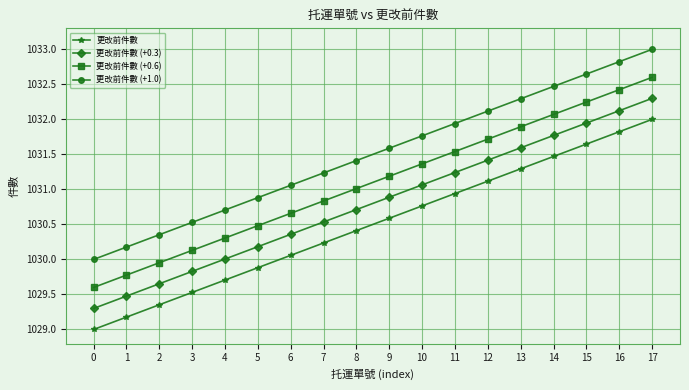

True or false: 更改前件數 (+0.6) and 更改前件數 intersect in this chart.

False